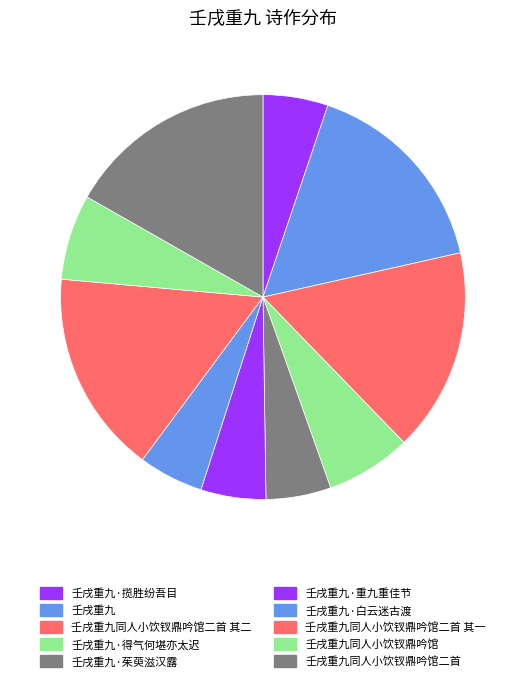

Does 壬戌重九同人小饮钗鼎吟馆 account for over 50% of the chart?

No